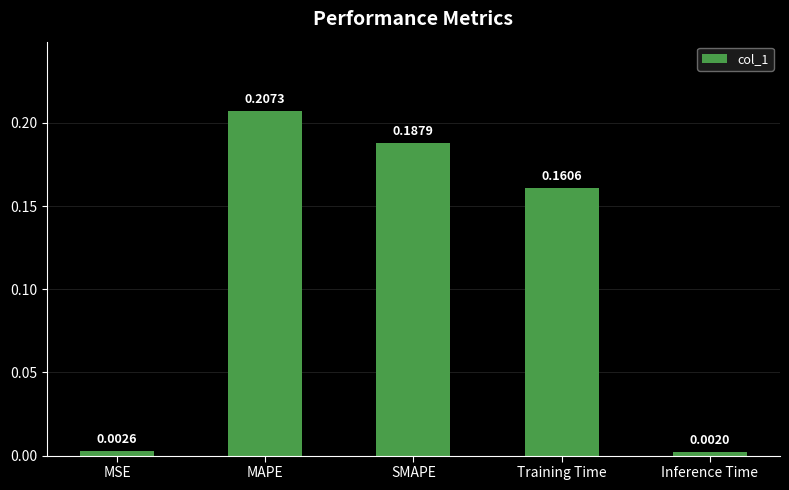

What is the label of the 3rd bar from the right?

SMAPE